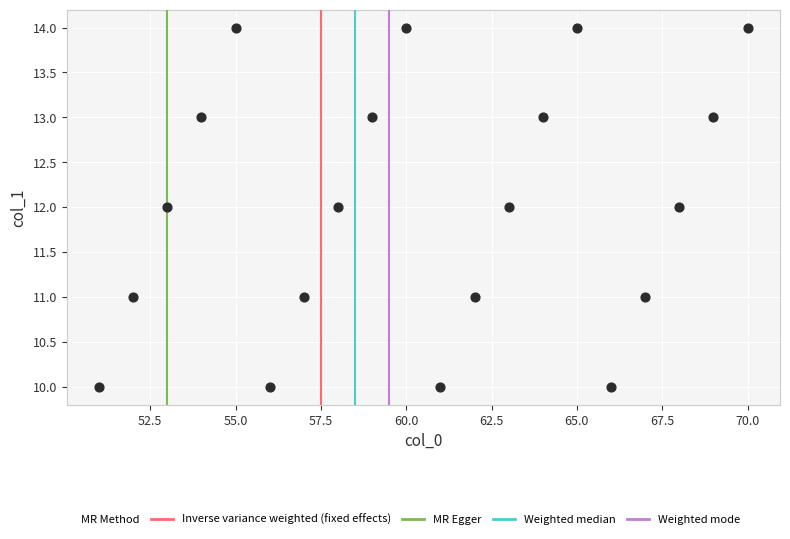

What is the range of X values (max minus min)?

19